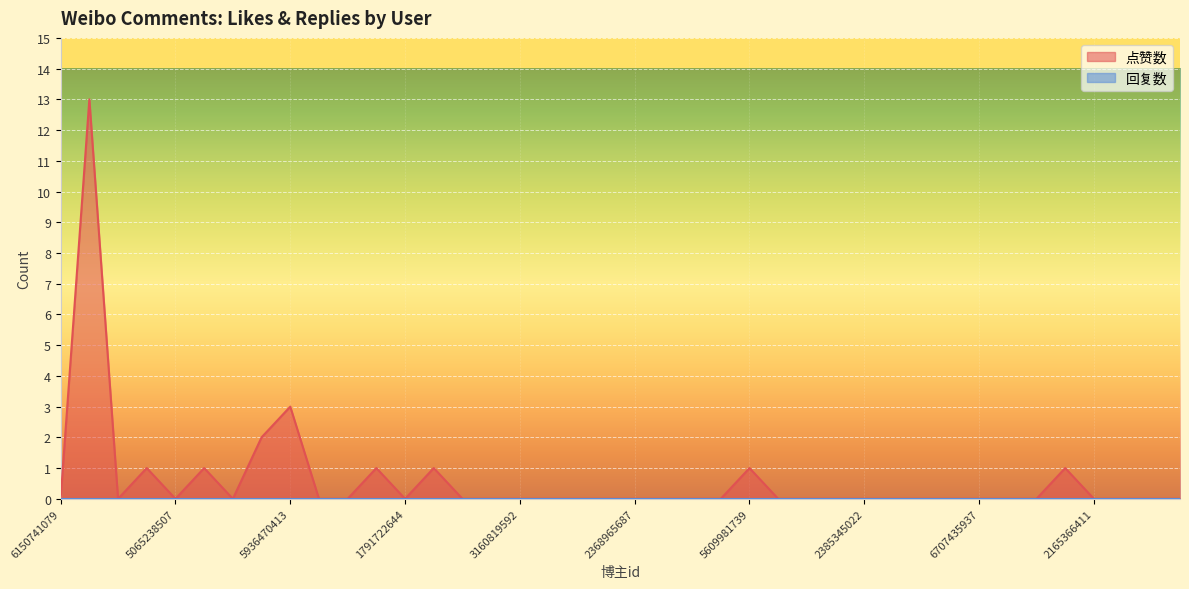

What is the difference between the maximum and second lowest values?

13